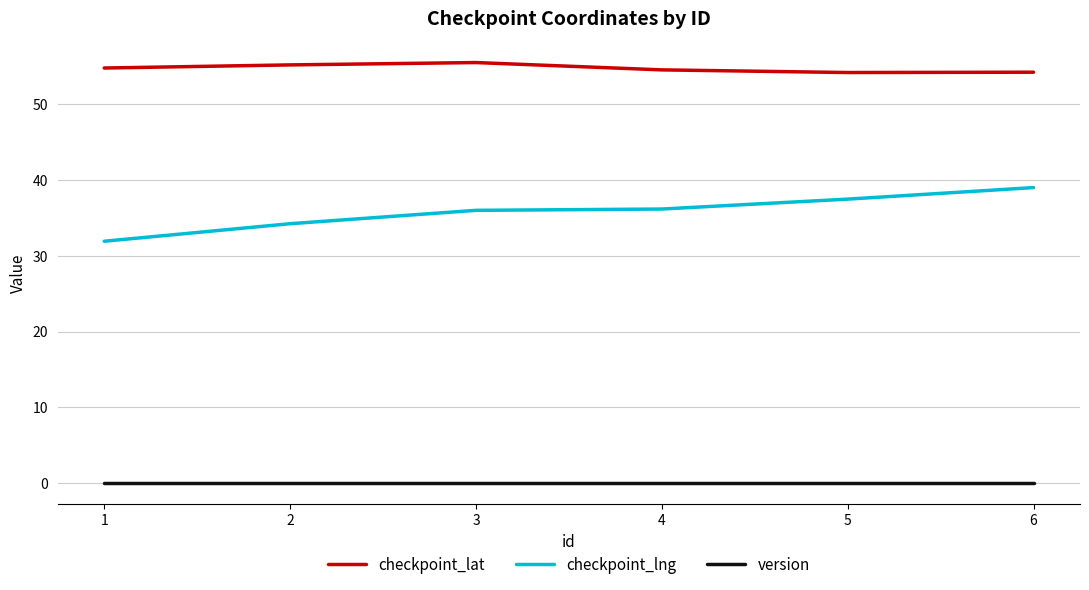

List the series in order of their overall mean, highest first.

checkpoint_lat, checkpoint_lng, version